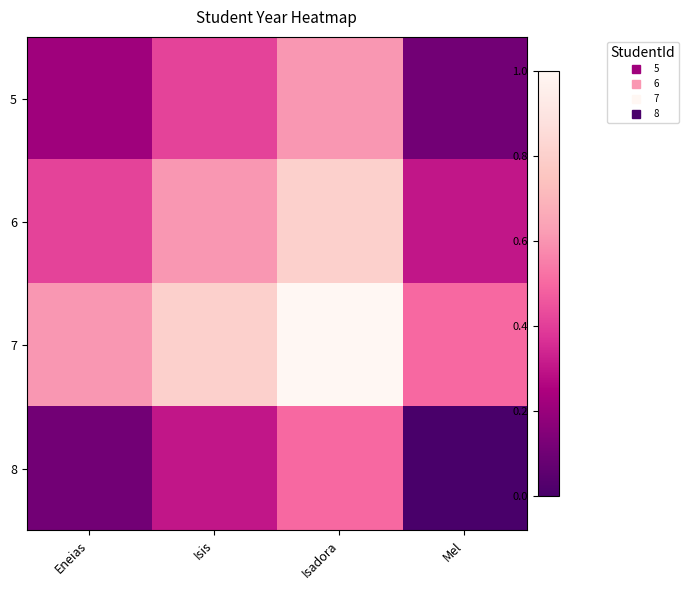

At which category is the sum across all series the highest?

Isadora